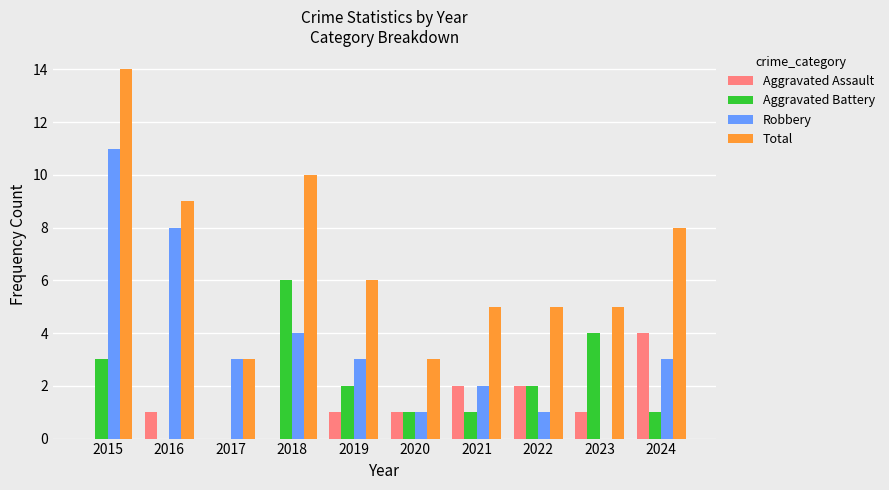

Which series has the largest total across all categories?

Total